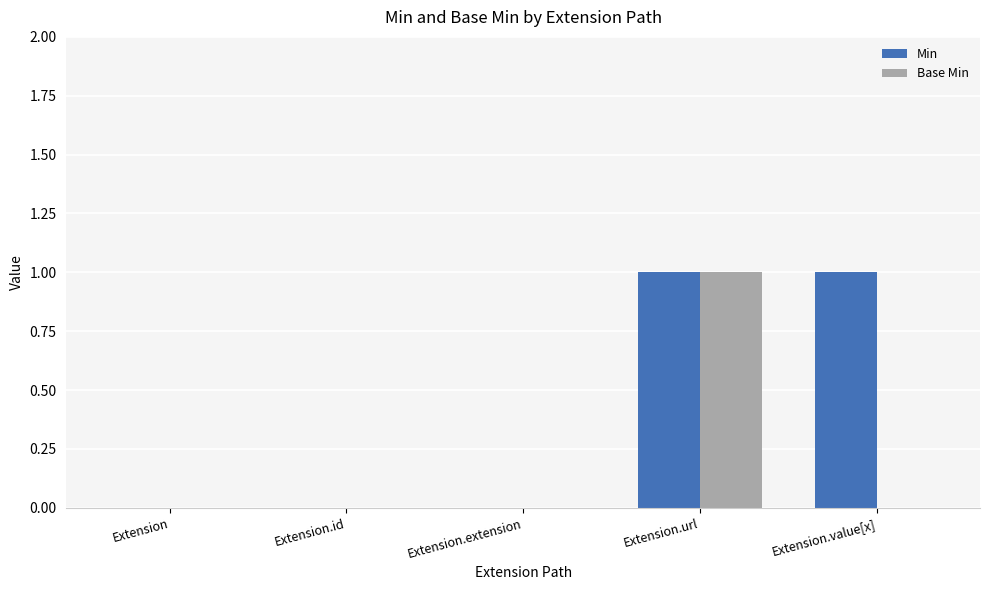

What are all the series names shown in the legend?

Min, Base Min